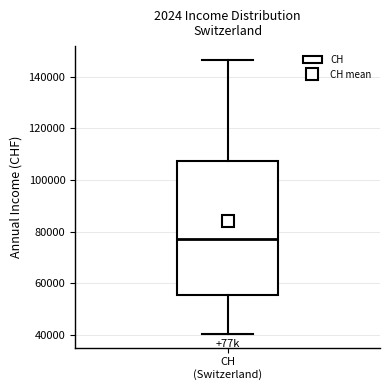

Read this box plot against the y-axis: the position of the median line, the range covered by the box, and the ends of both whiskers. The values are not printed on the chart, so give them approximately, as read against the axis.

median 78000, box 56000 to 108000, whiskers 40000 to 146000